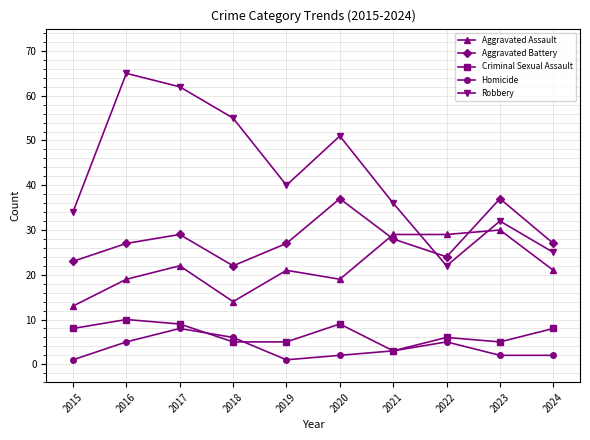

Where is the first local minimum for Aggravated Assault?

2018